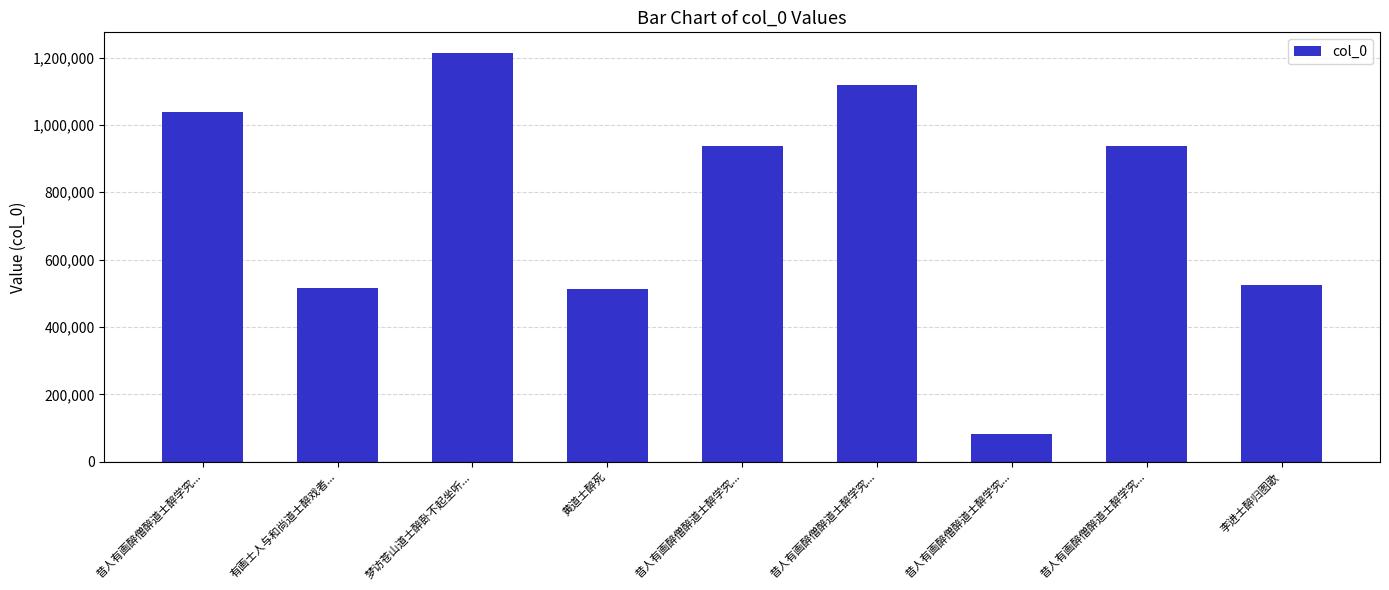

Are the bars grouped side by side (vs. stacked)?

No